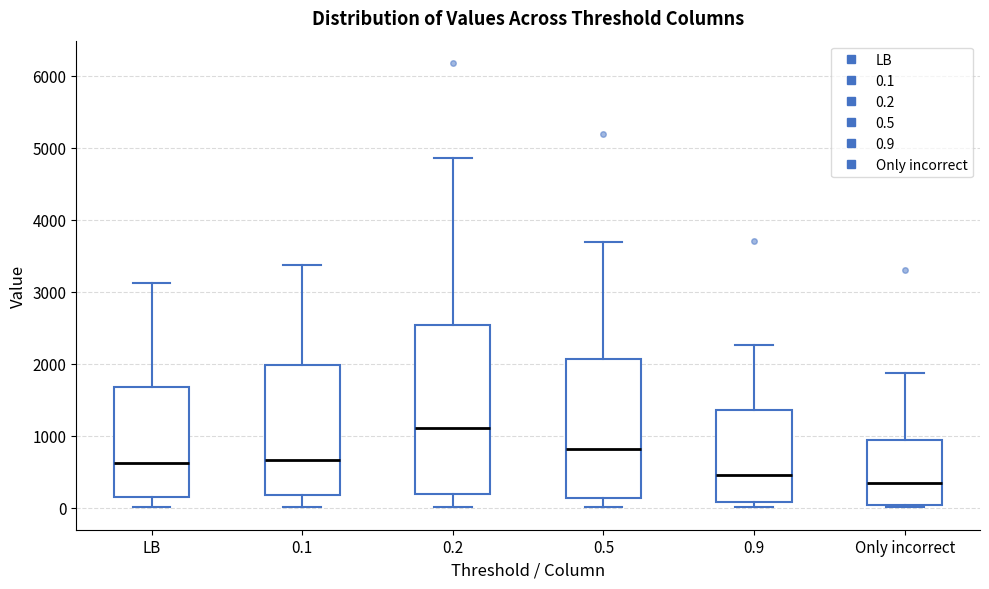

Which box is the tallest, from its lower edge to its upper edge?

0.2